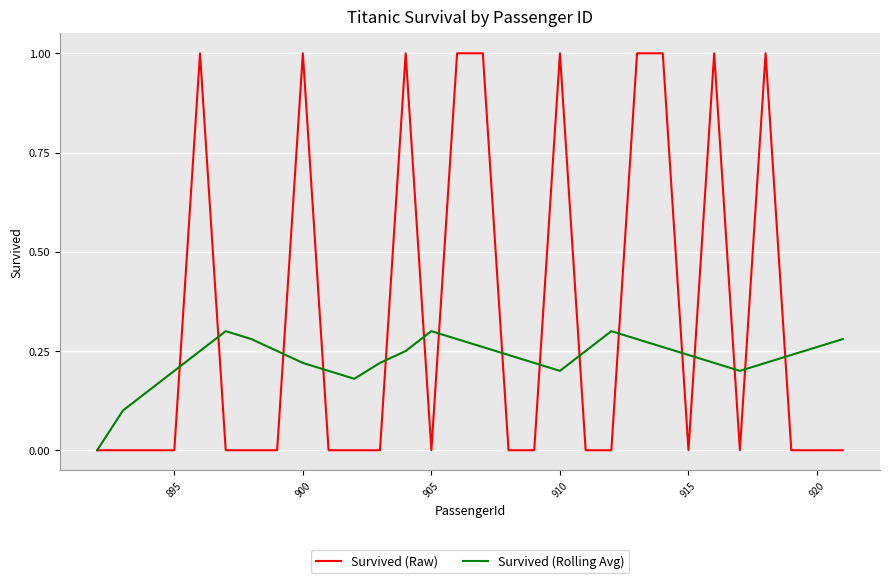

Which series has the largest range (max minus min)?

Survived (Raw)